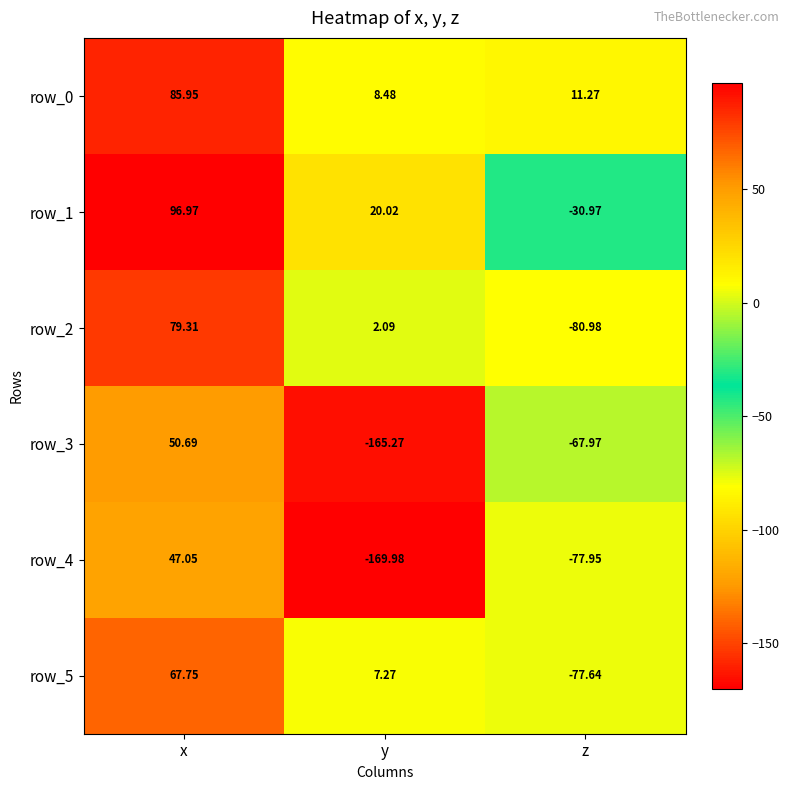

True or false: row_2 has a value of -81.0 at z.

True